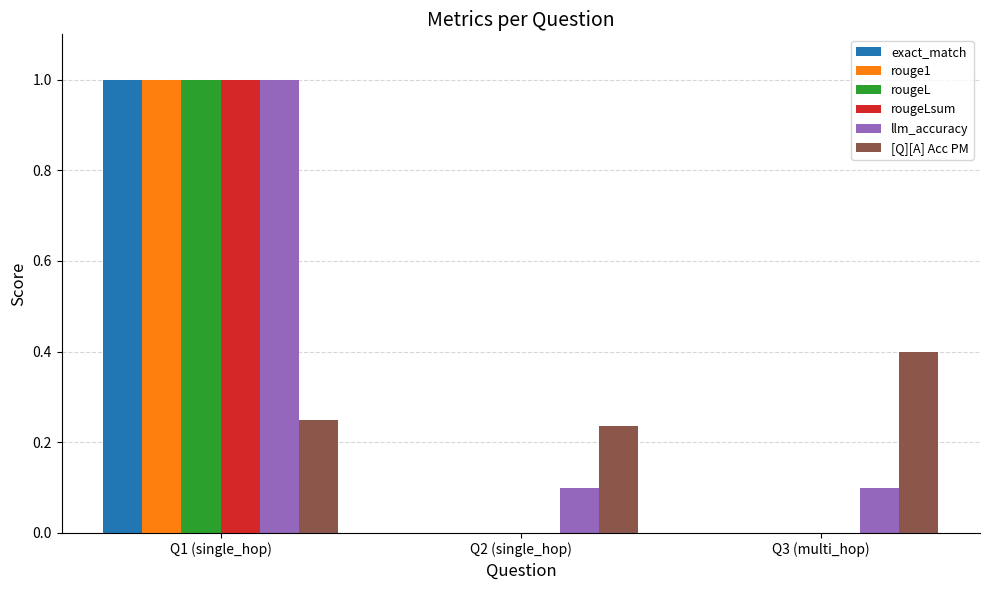

What is the sum of the rougeL values at Q3 (multi_hop) and Q1 (single_hop)?

1.0